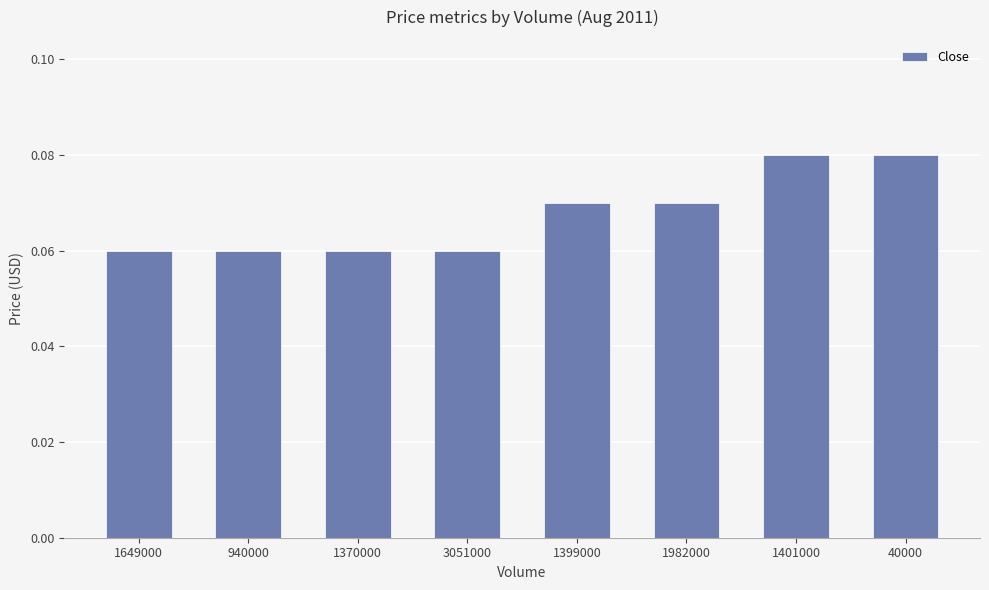

The chart shows a value of 0.0 at 1401000. True or false?

False